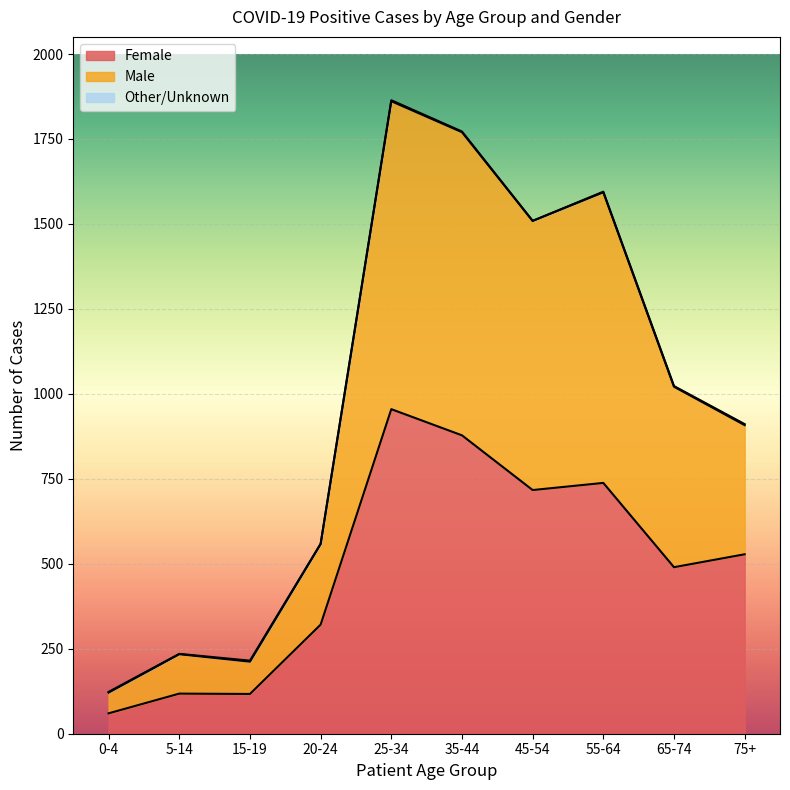

True or false: Male has more than 0 points higher than both neighbors.

True